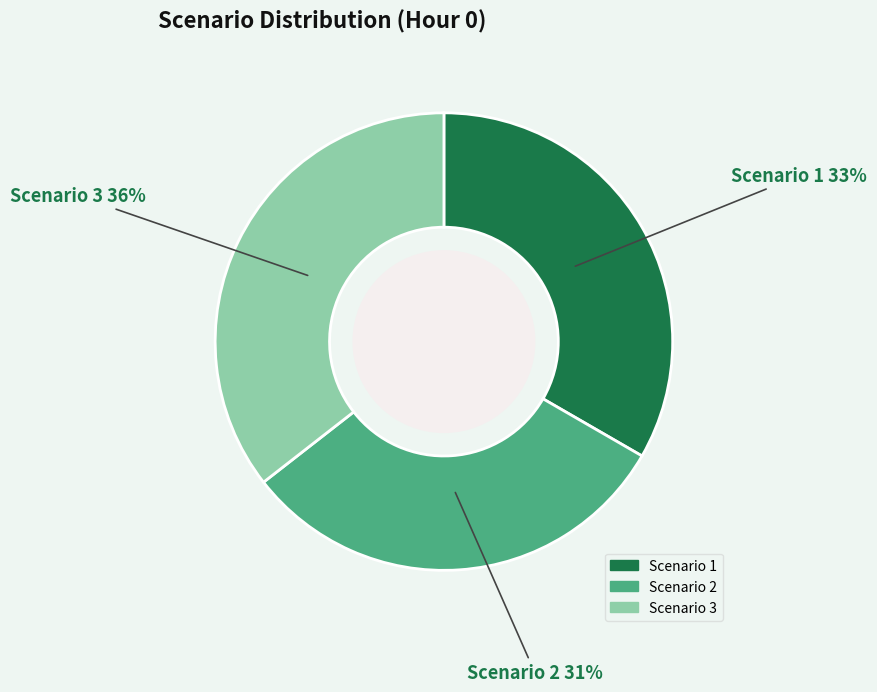

Do Scenario 3 and Scenario 2 together represent more than half of the pie?

Yes